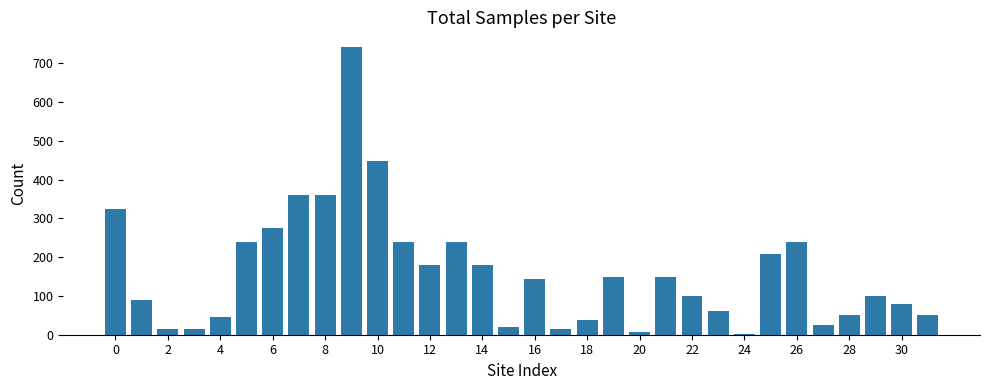

What is the greatest value displayed?

742.5